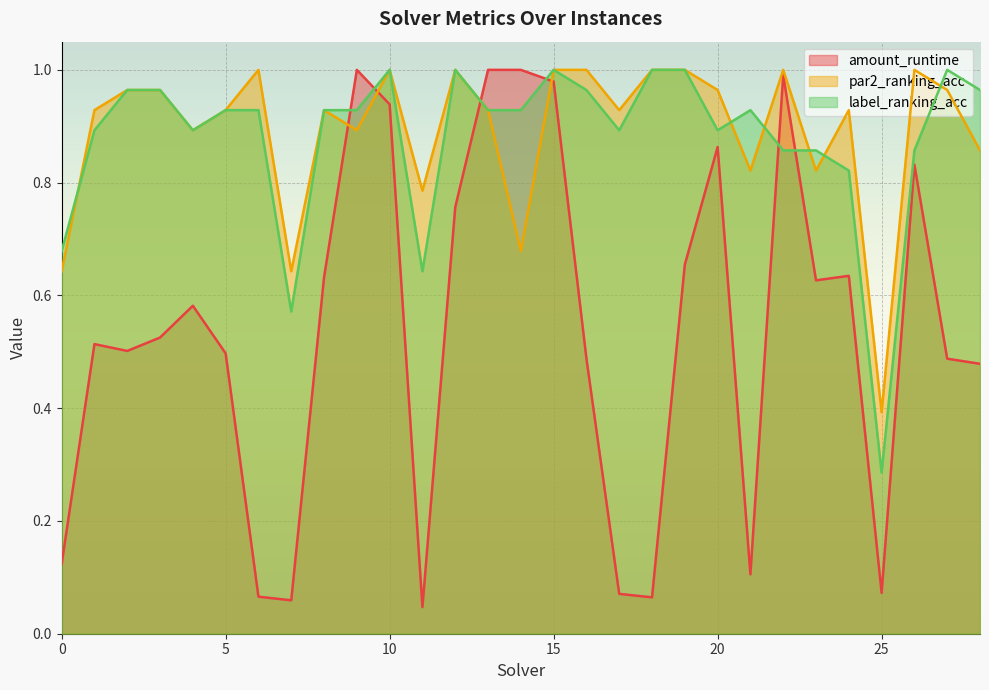

The value of label_ranking_acc at 11 is 1.0. True or false?

False